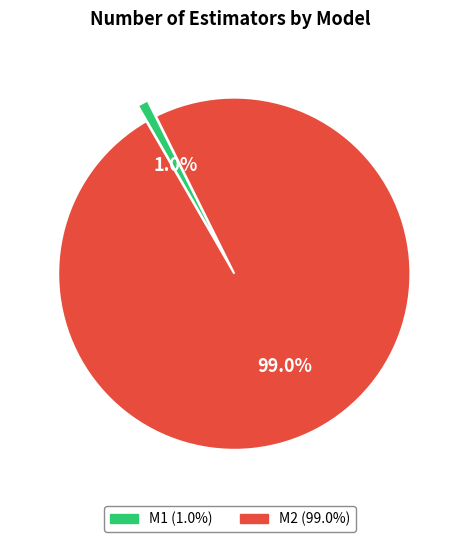

Is M1 the majority of the pie?

No